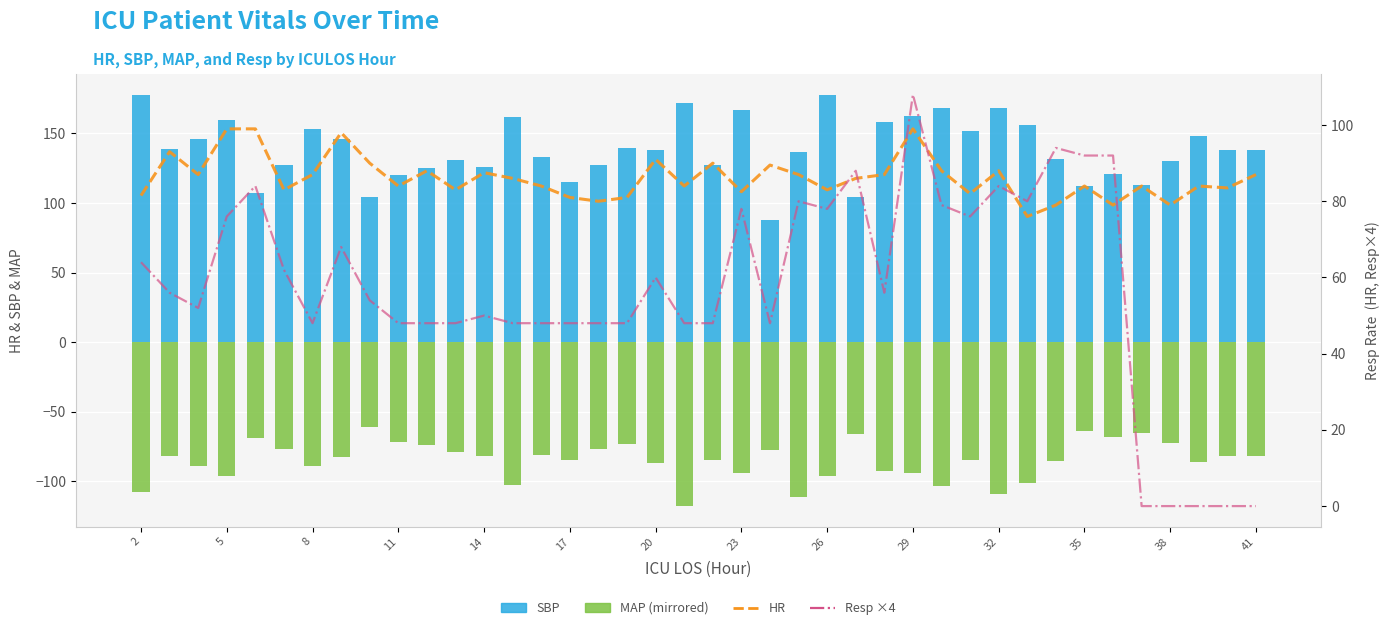

What is the sum of the HR values at 17 and 37?

167.0